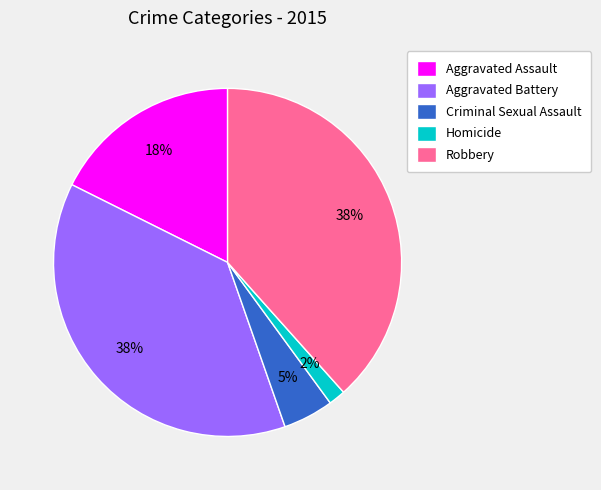

Which slice is the smallest?

Homicide